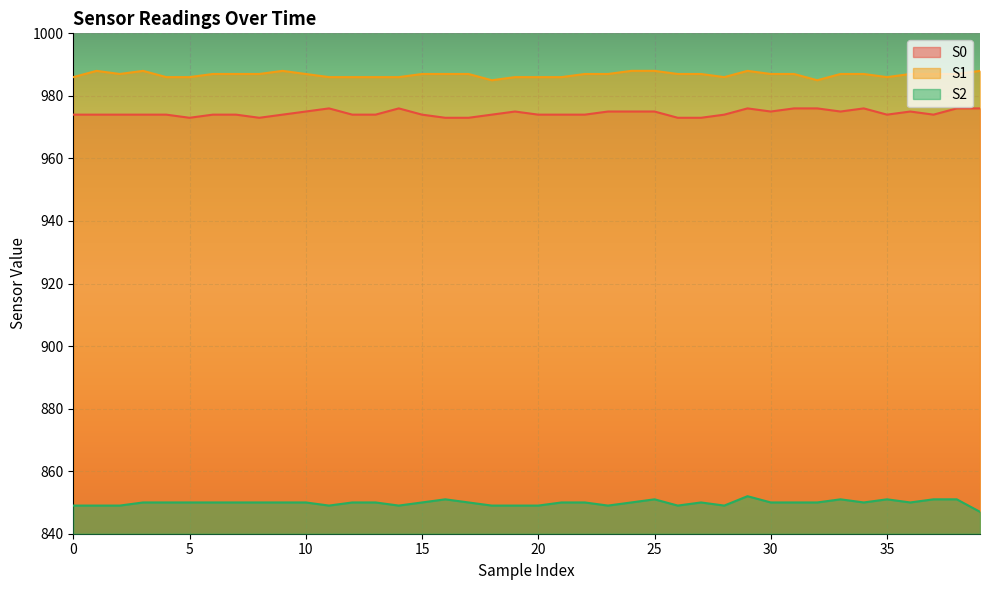

What is the average value of the S2 series?

850